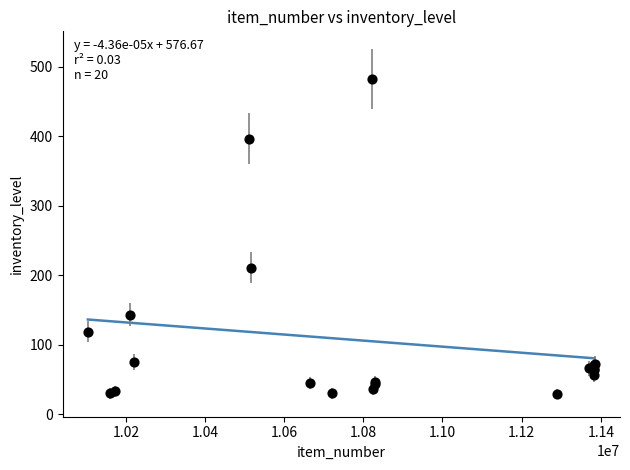

What Y value in the scatter plot is closest to 255?

211